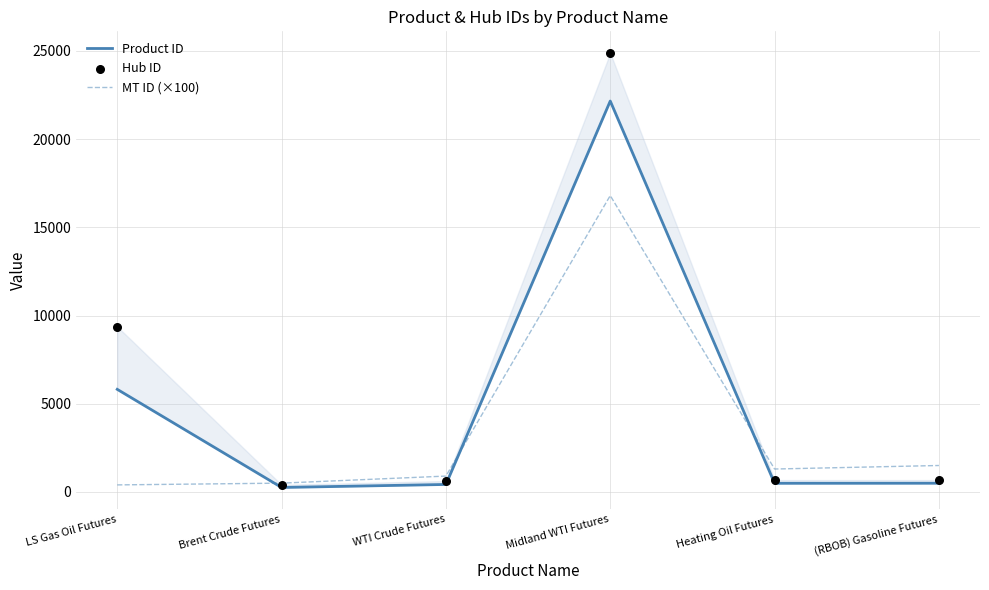

What is the total value across all series at Midland WTI Futures?

63840